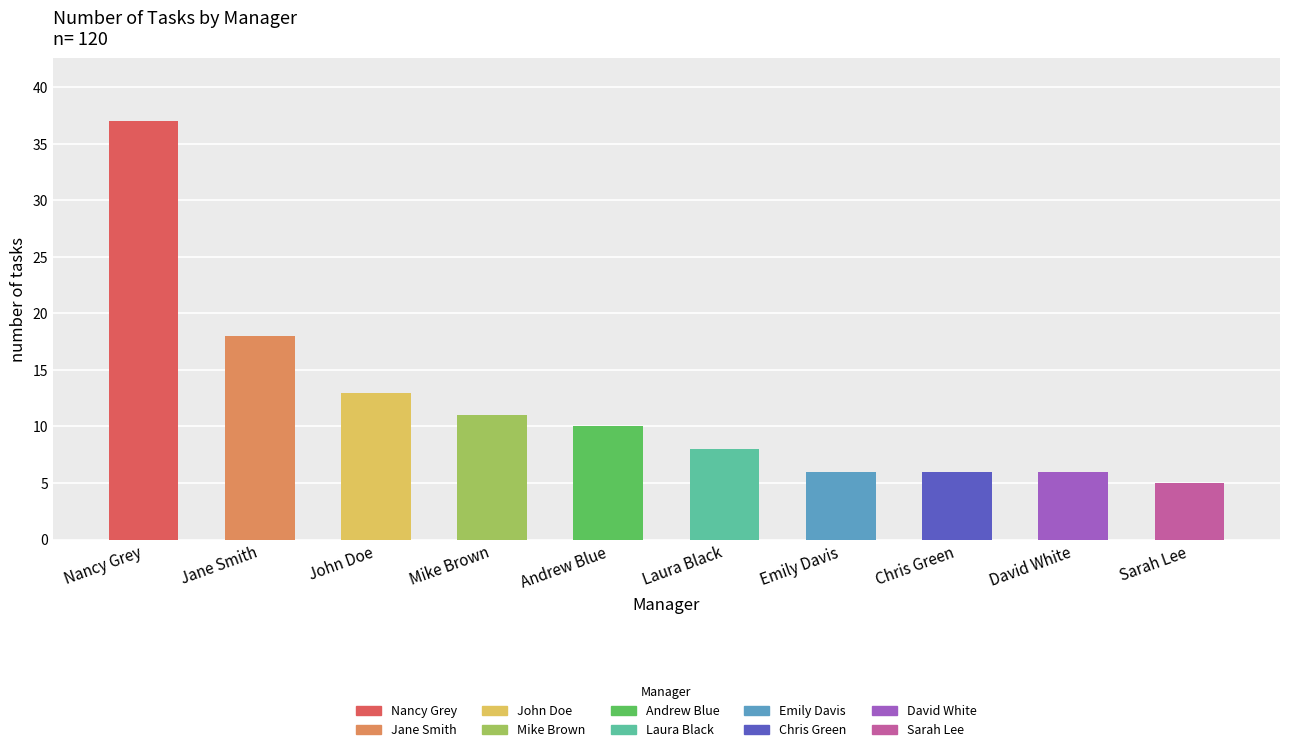

What is the value of the 5th bar from the left?

10